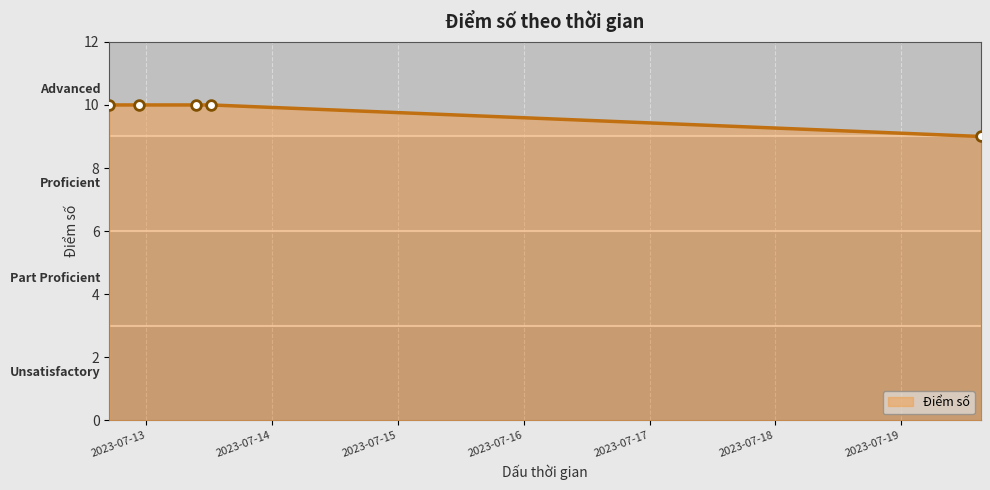

What is the maximum value shown in the chart?

10